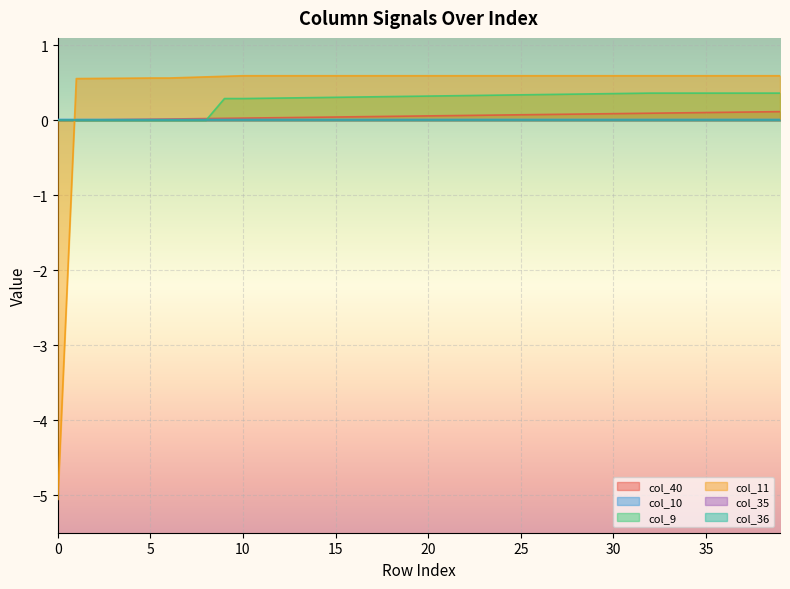

What value does the col_11 series have at 27?

0.6